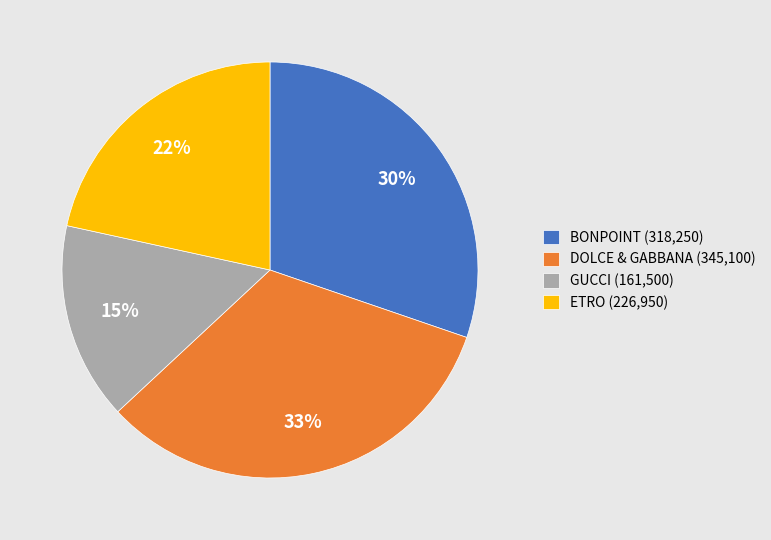

What is the ratio of the value at ETRO (226,950) to the value at DOLCE & GABBANA (345,100)?

0.7